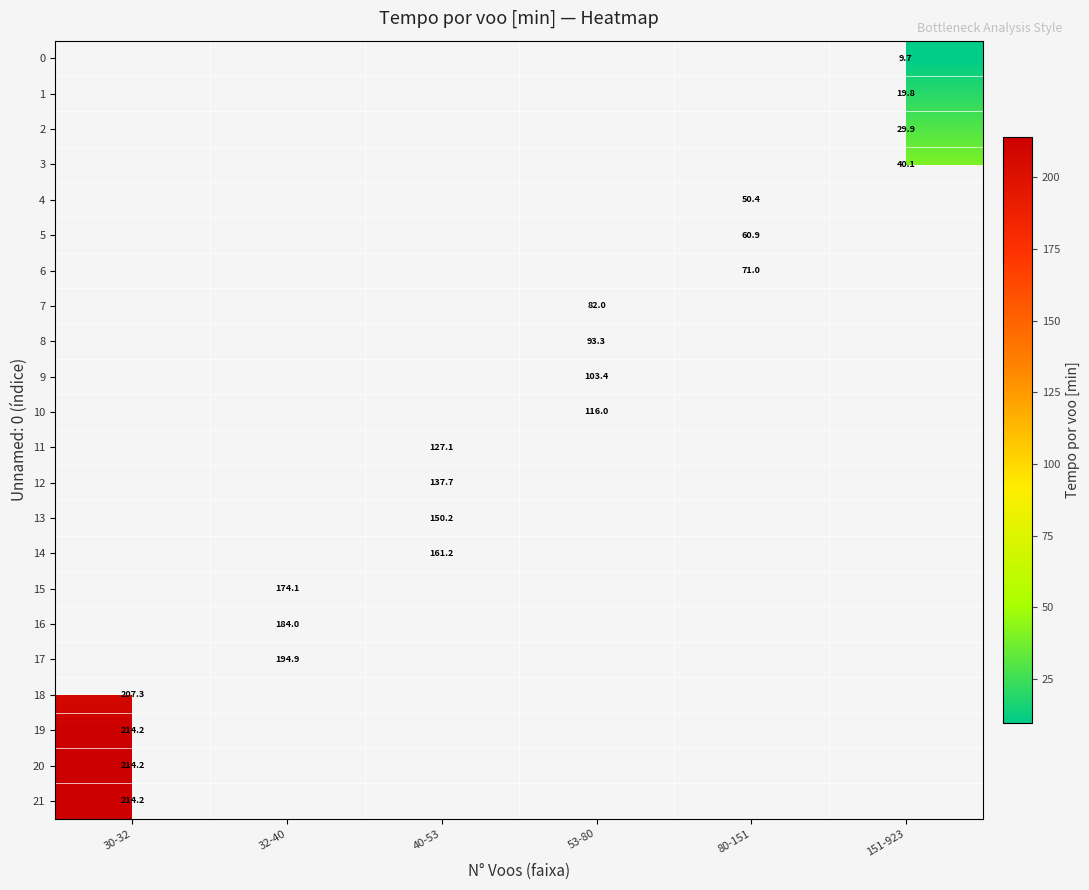

Which series has the largest range (max minus min)?

18